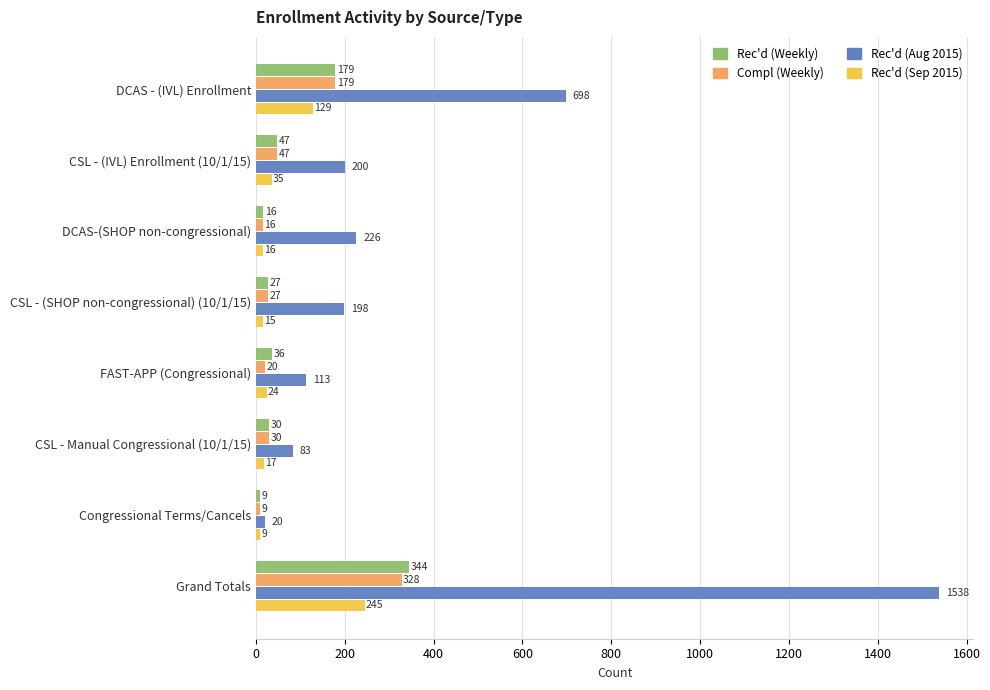

At which category does the chart reach its minimum across all series?

Congressional Terms/Cancels